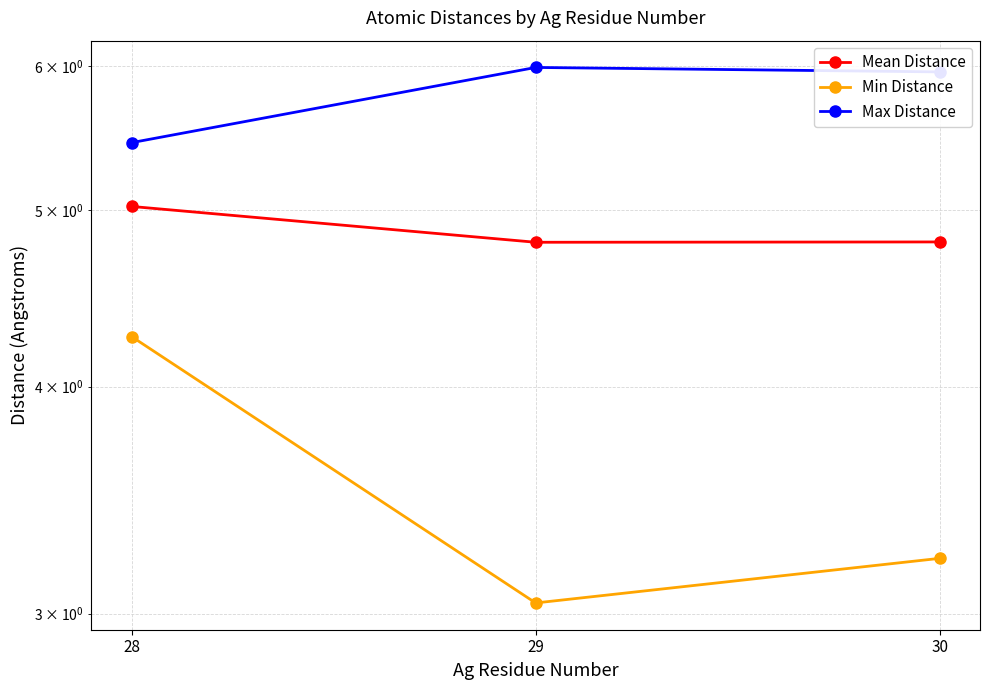

At how many categories does at least one series exceed 4?

3